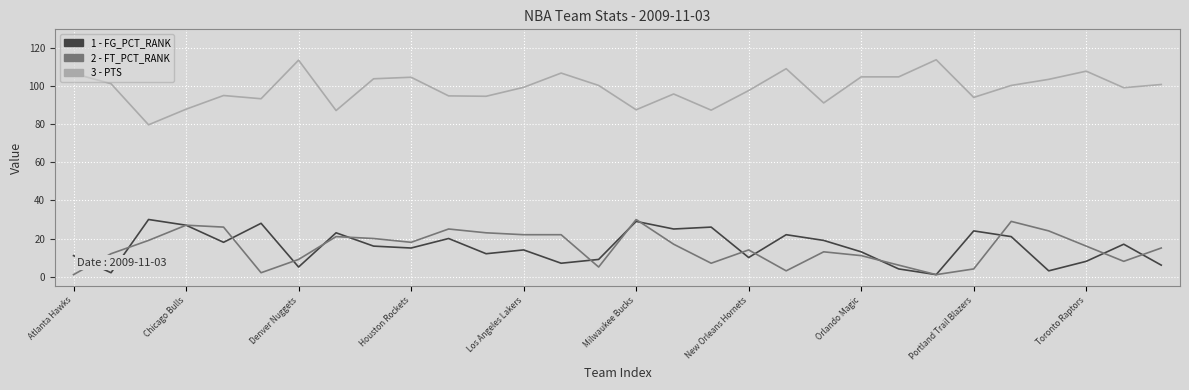

What is the greatest value displayed?

114.0